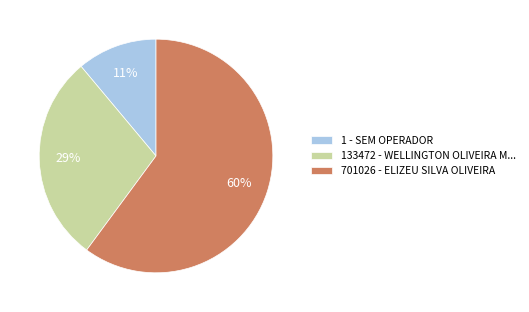

Which category has the smallest portion of the pie?

1 - SEM OPERADOR